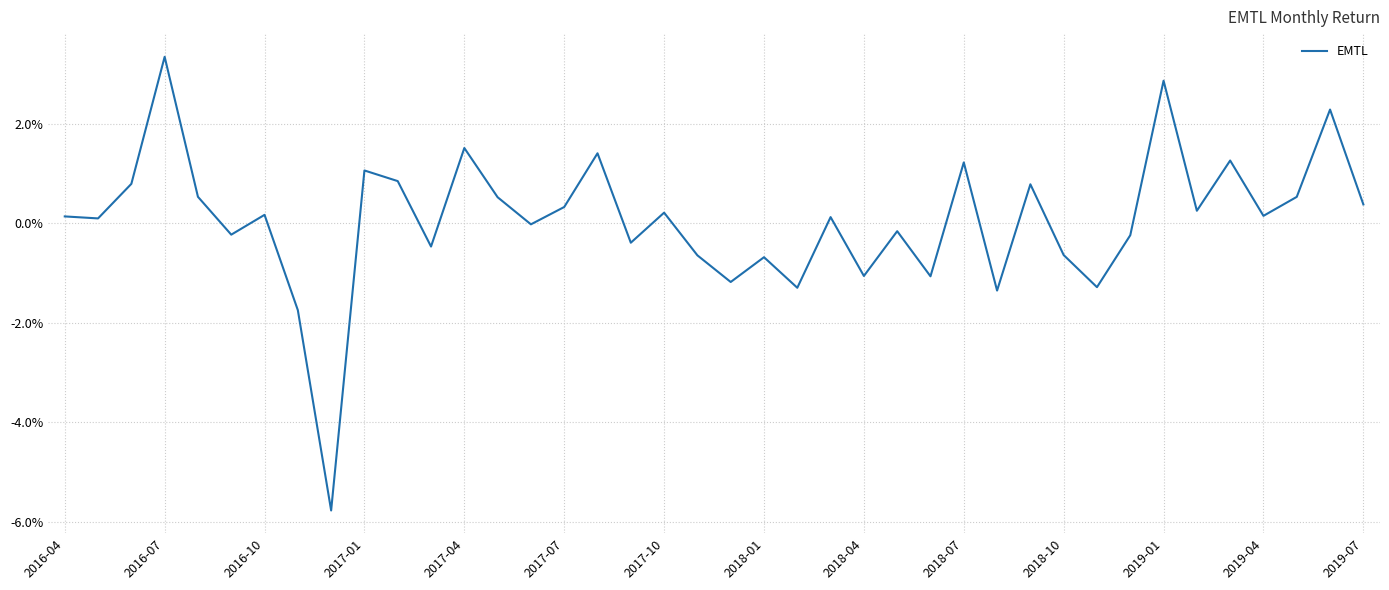

Is this an area chart (filled region under the line)?

No